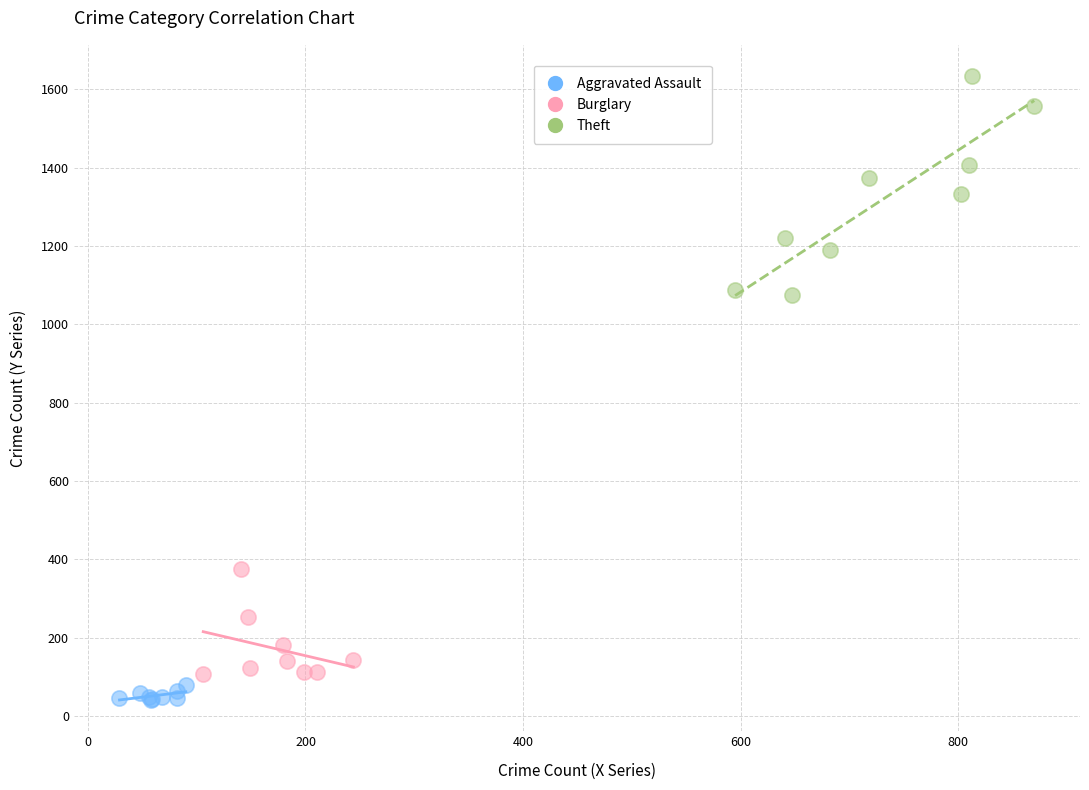

Which series reaches the maximum Y coordinate?

Theft